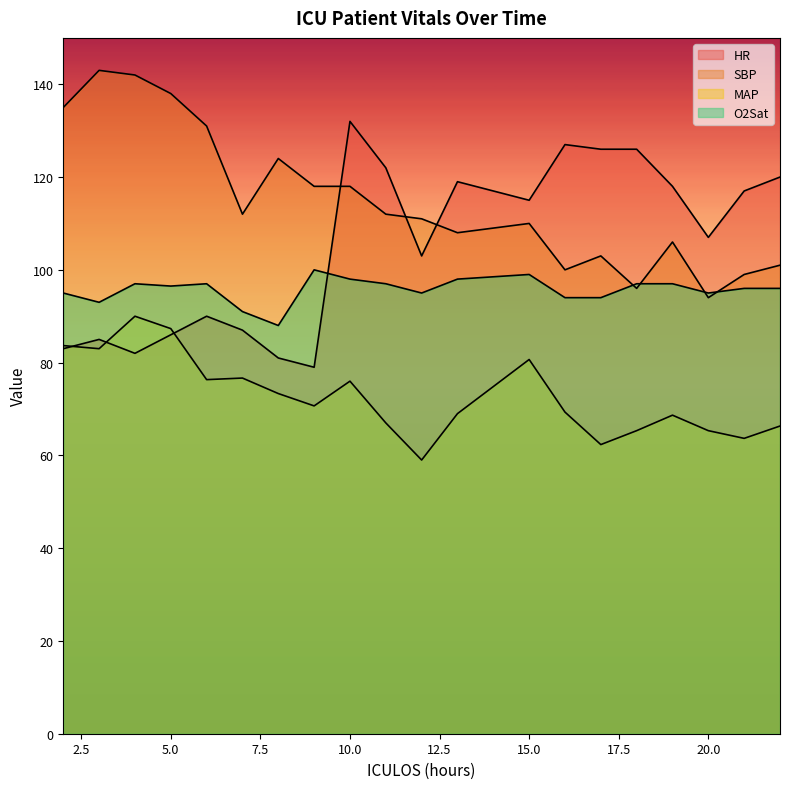

Which category has the highest value across all series?

3